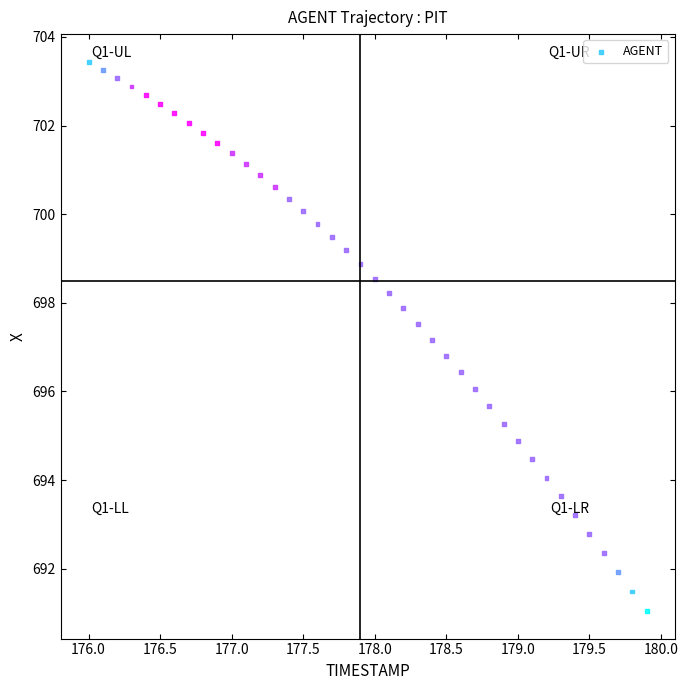

What is the range of X values (max minus min)?

3.9